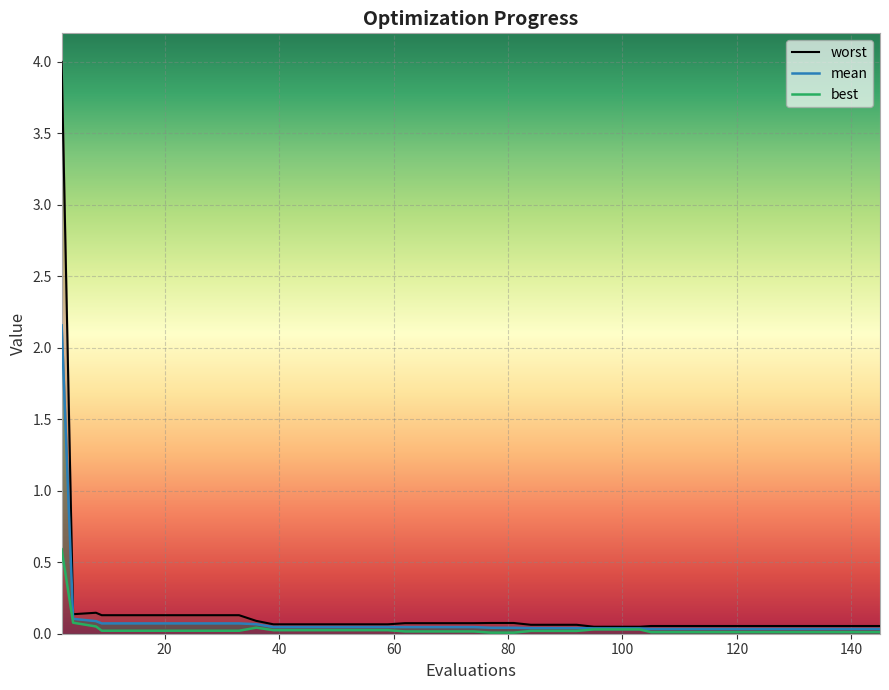

The value of mean at 51 is 0.0. True or false?

True